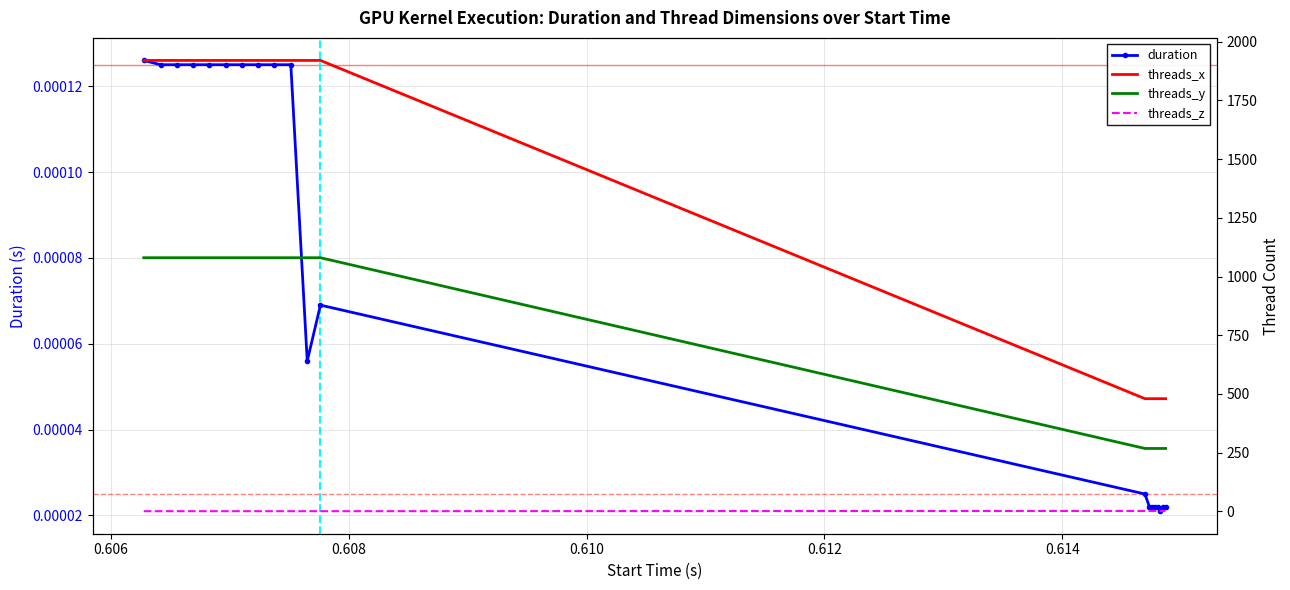

Count the threads_y values in the range 268 to 1080.

20